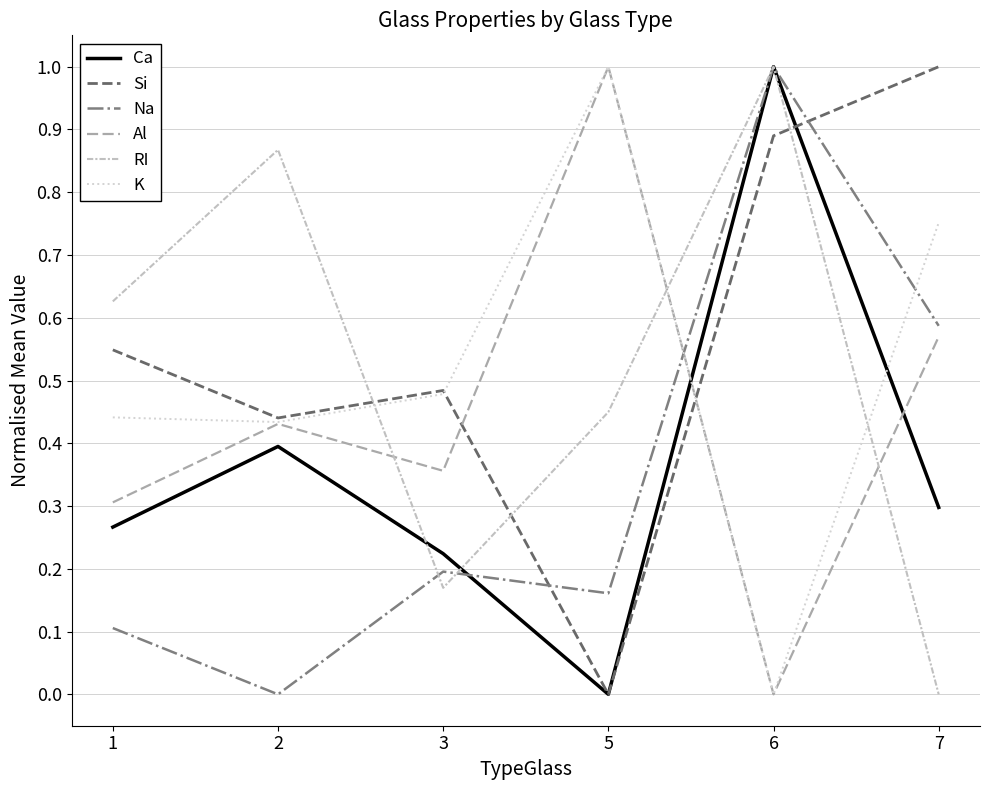

True or false: Na and Si intersect in this chart.

True